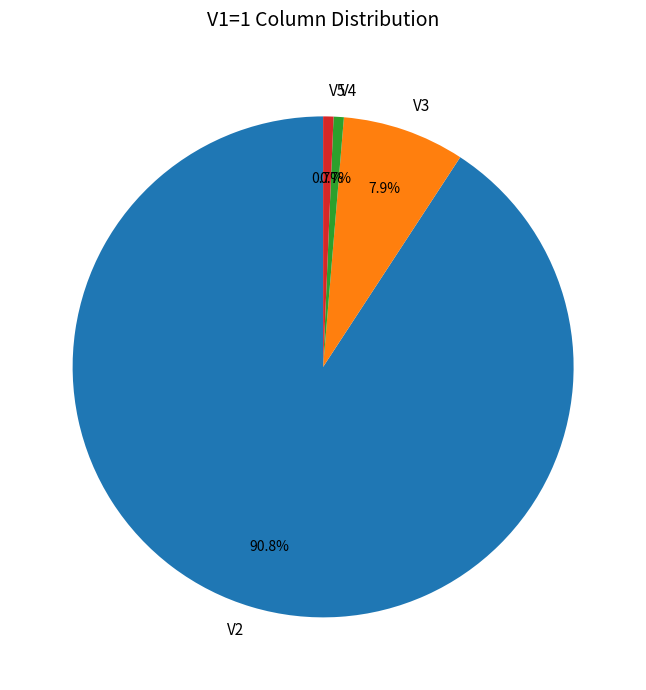

Is V4 the majority of the pie?

No